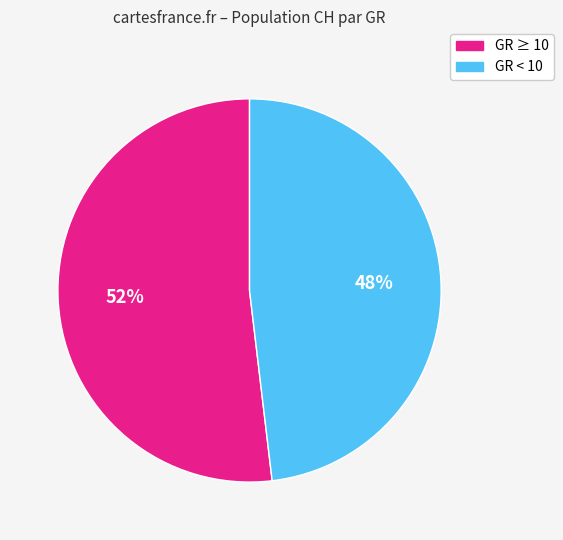

The GR < 10 slice represents 48% of the pie. True or false?

True